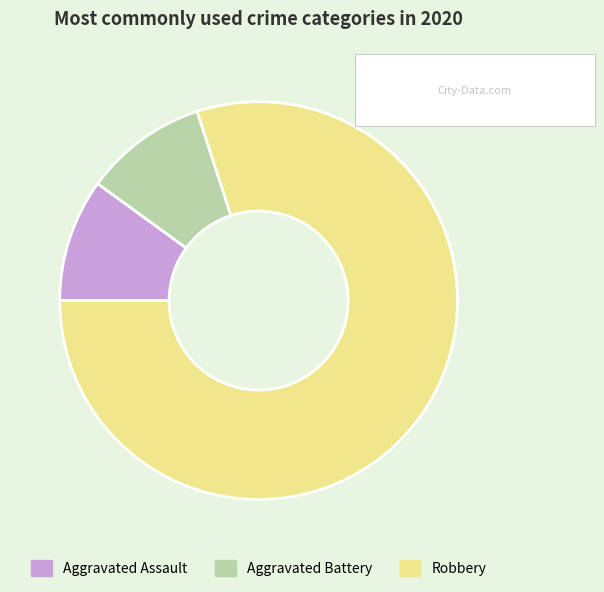

Between Robbery and Aggravated Assault, which is larger?

Robbery